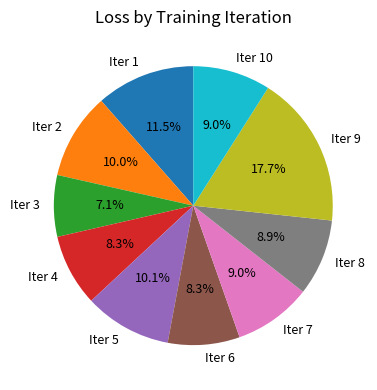

How many slices are in this pie chart?

10